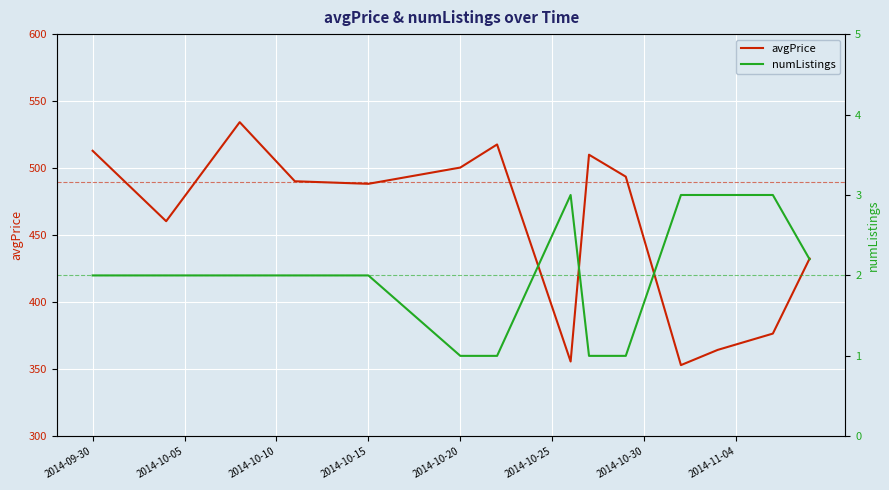

What is the difference between the second highest and second lowest values in the numListings series?

2.0